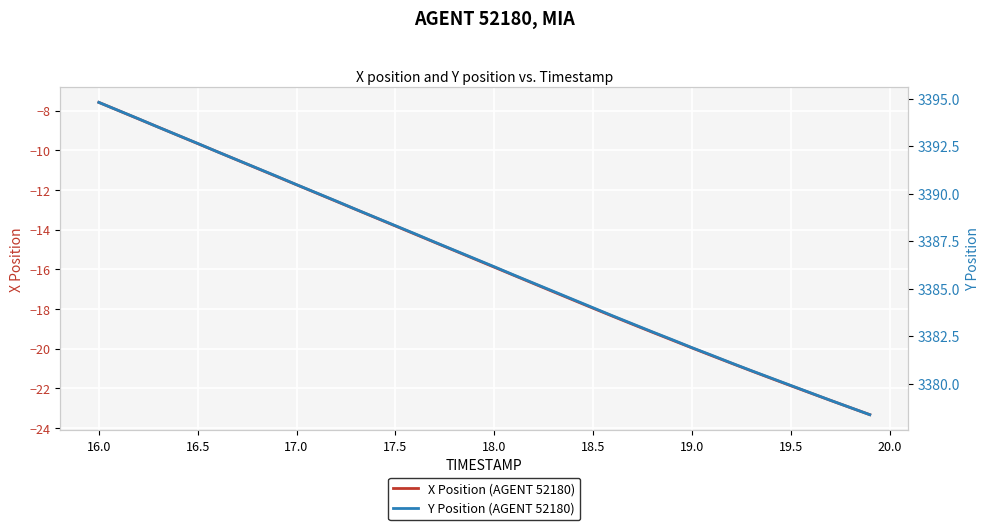

Where does the X Position (AGENT 52180) series first go above -15?

16.0